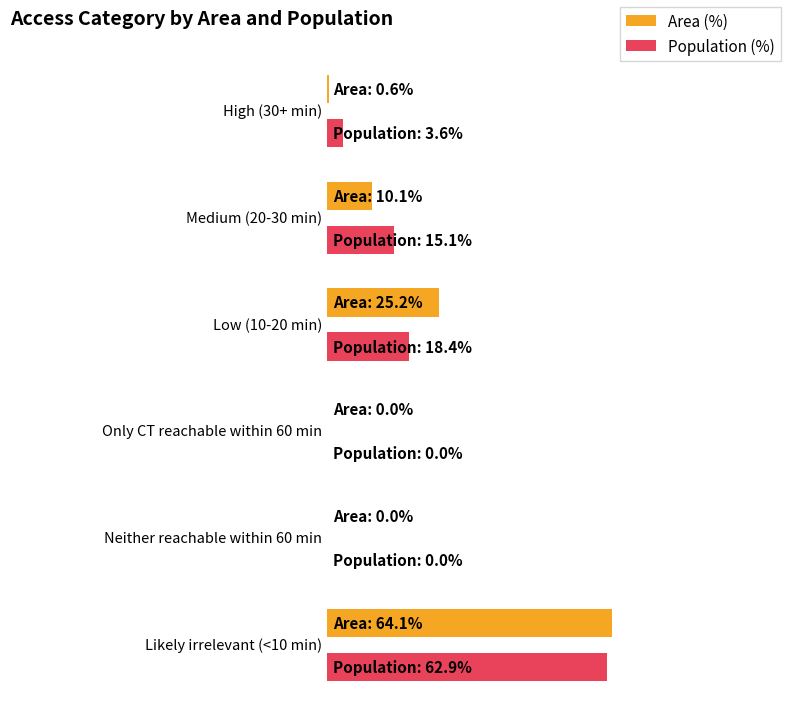

What is the difference between the maximum and minimum values in the Area (%) series?

64.1